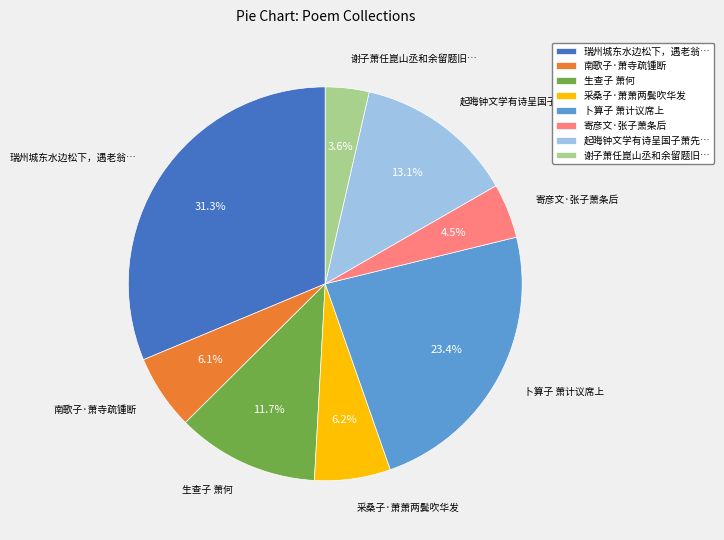

Combined, what portion of the pie is 采桑子·萧萧两鬓吹华发 and 生查子 萧何?

17.9%